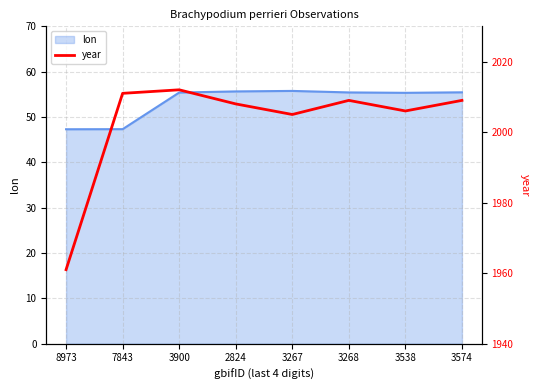

Reading left to right, what are all the values shown in this chart?

8973=1961	7843=2011	3900=2012	2824=2008	3267=2005	3268=2009	3538=2006	3574=2009